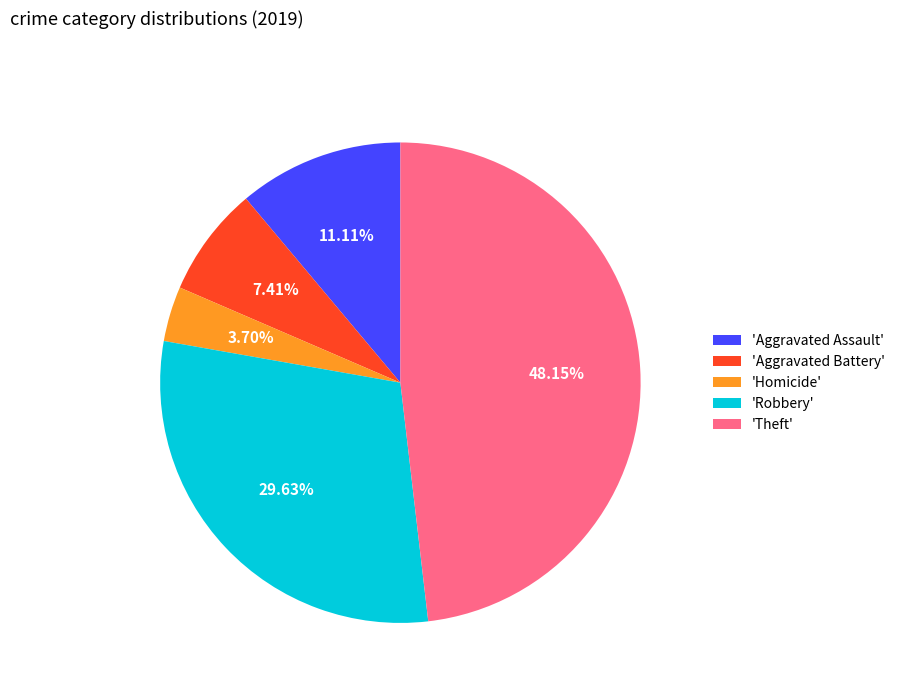

Is there any slice that represents more than half of the pie?

No